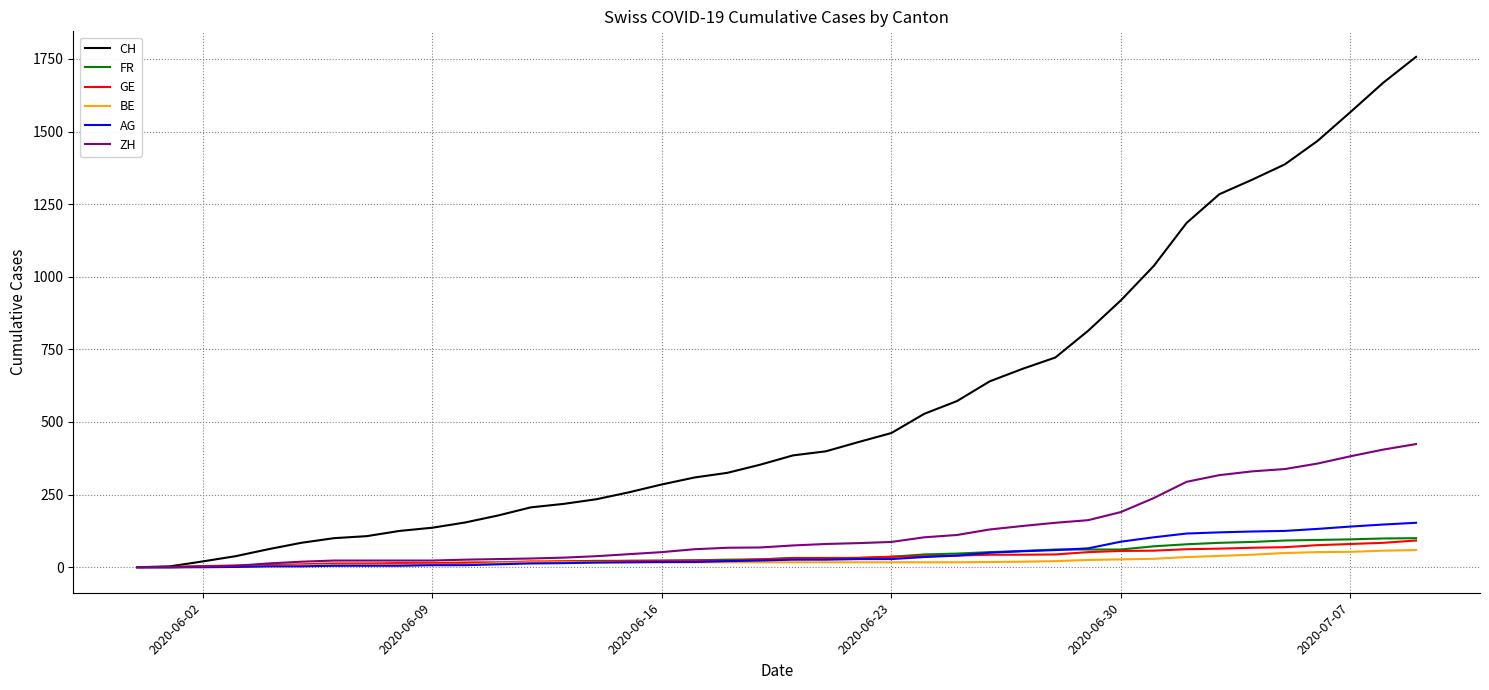

Which series has the largest total across all categories?

CH